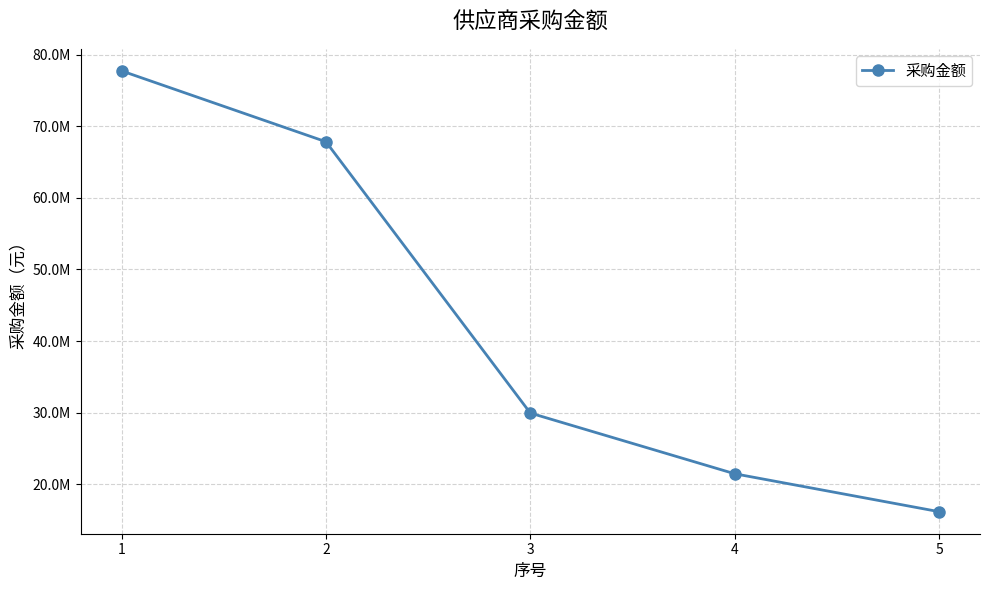

What is the value of the 1st point from the left?

77749544.7